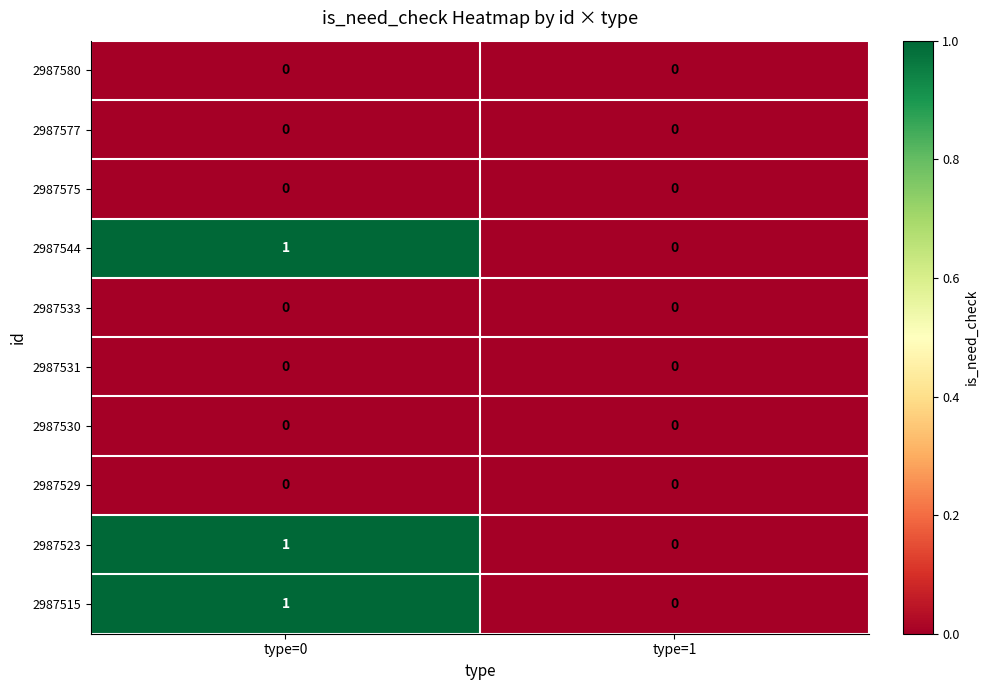

Reading left to right, what are all the values shown in this chart?

2987580: 0	0
2987577: 0	0
2987575: 0	0
2987544: 1	0
2987533: 0	0
2987531: 0	0
2987530: 0	0
2987529: 0	0
2987523: 1	0
2987515: 1	0